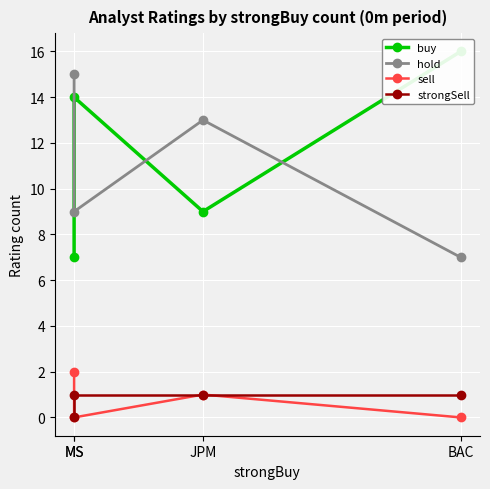

How many positive values does the strongSell series have?

3